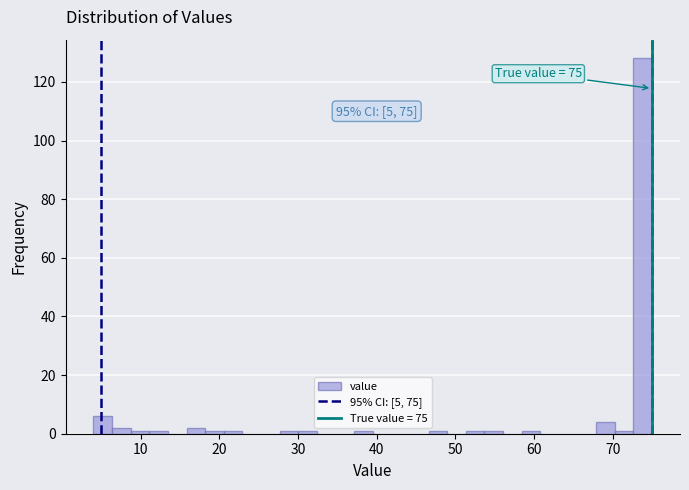

Around what value on the x-axis is the tallest bar? Give the approximate position of its centre, as read against the axis.

74